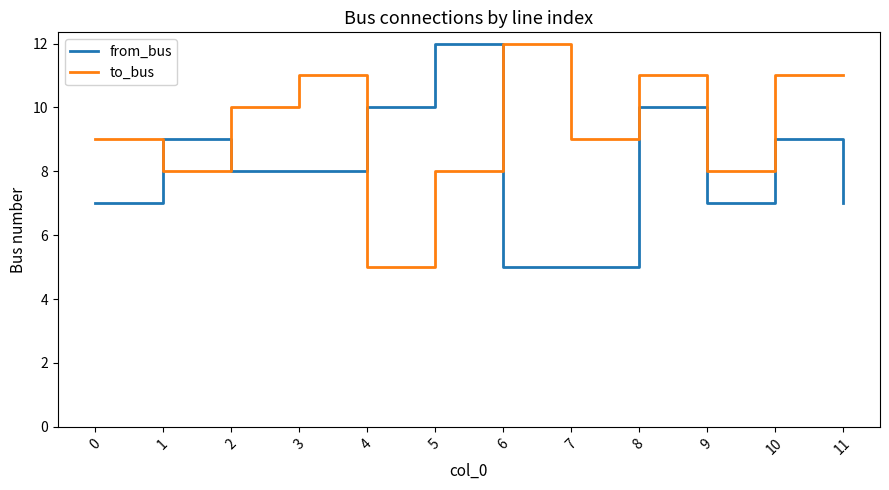

What is the spread (max minus min) of values at 4?

5